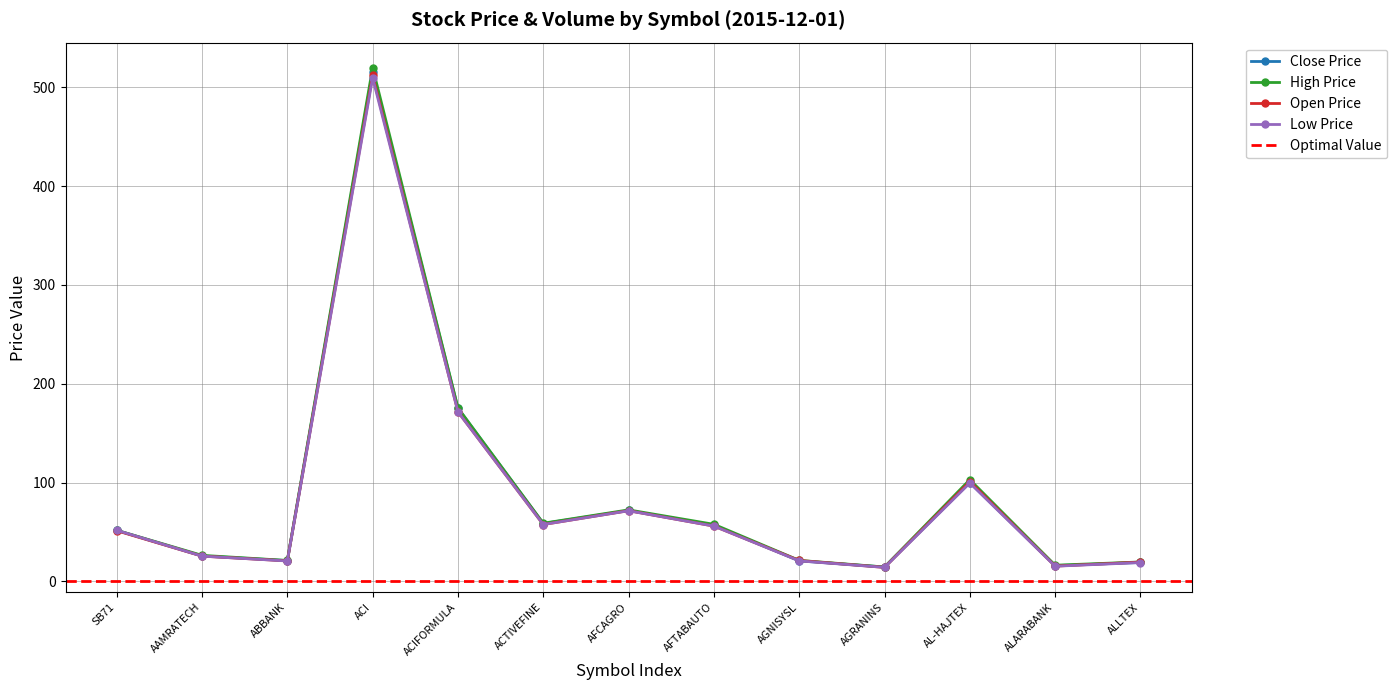

The High Price series shows 768.1 at ACI. True or false?

False